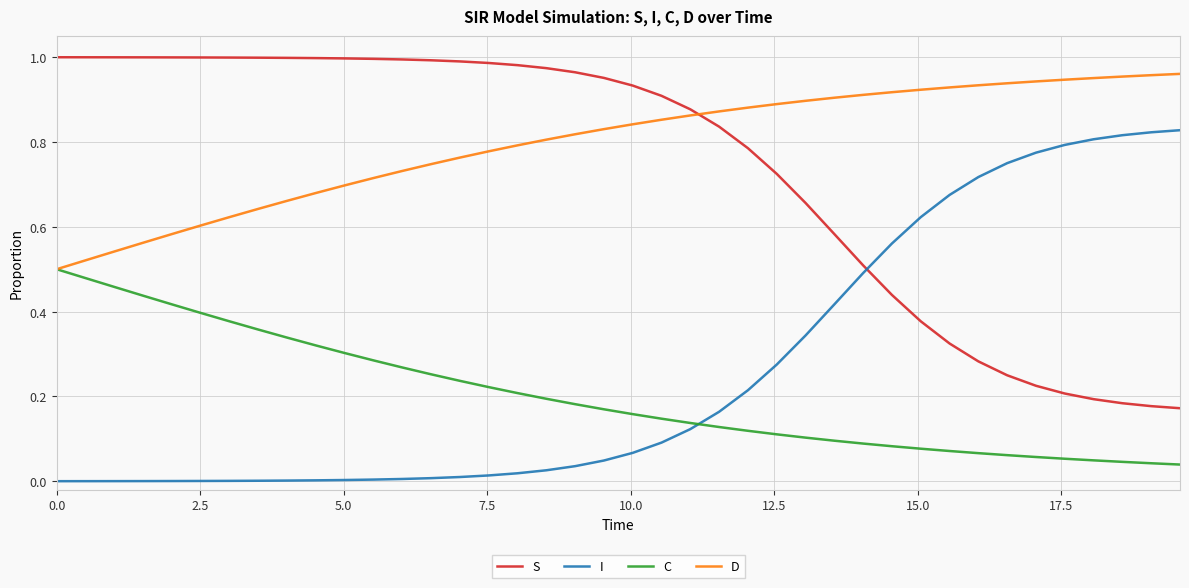

Which series has the largest total across all categories?

D